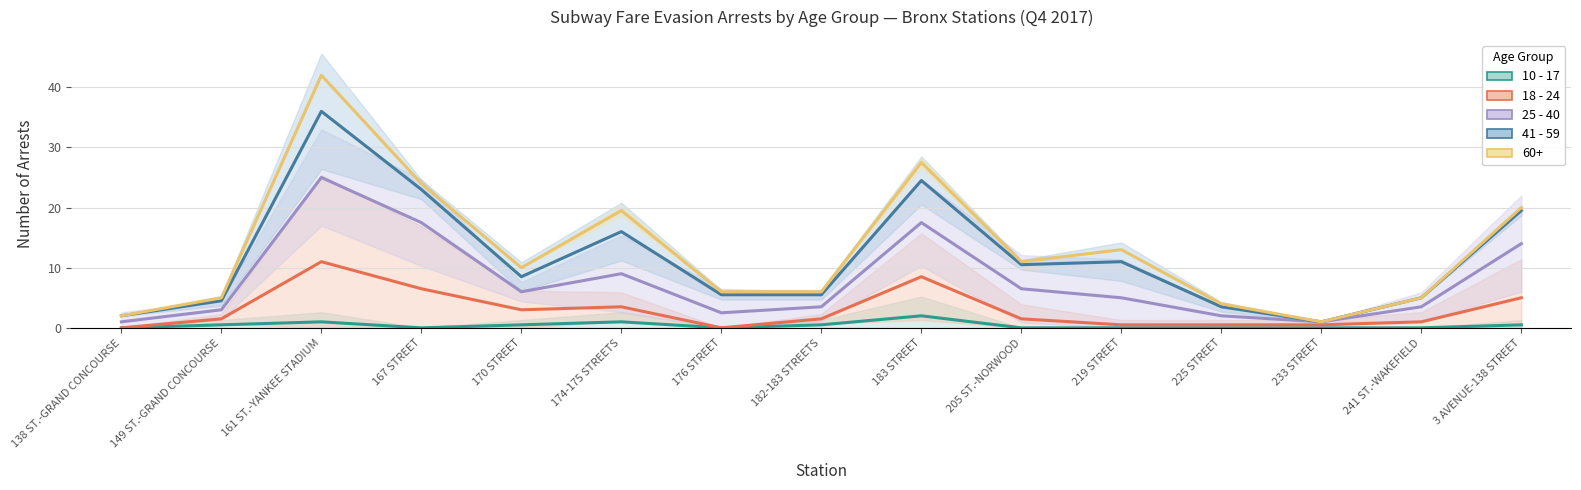

At how many categories does at least one series exceed 8?

8